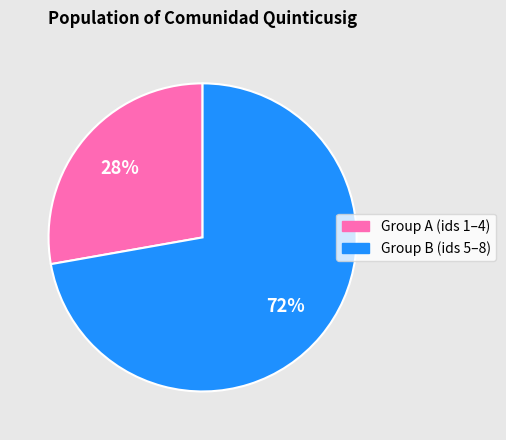

Which has a higher value, Group B (ids 5–8) or Group A (ids 1–4)?

Group B (ids 5–8)